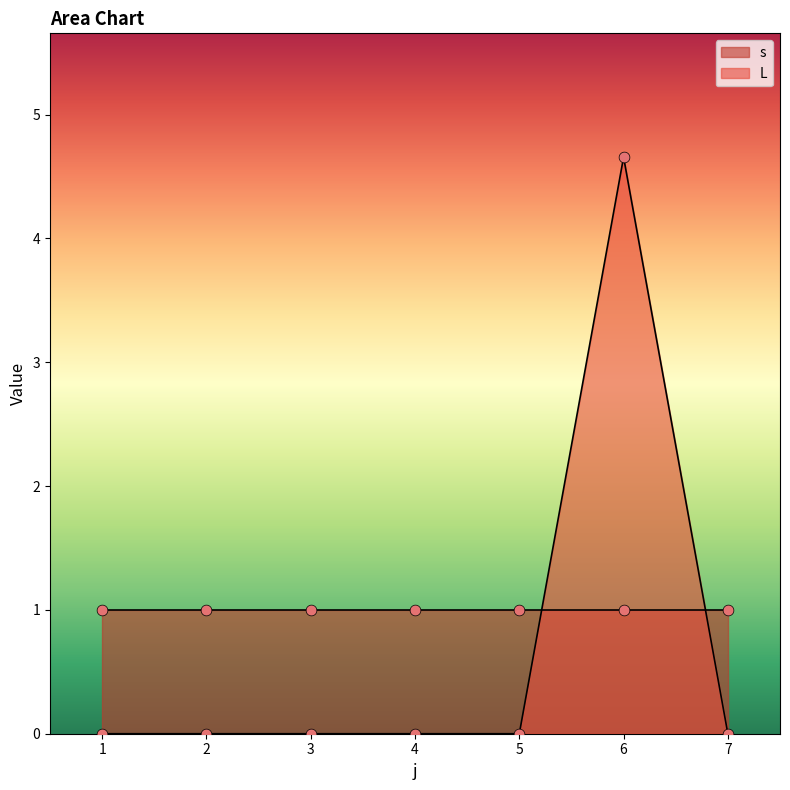

Between 3 and 1, which is larger?

3